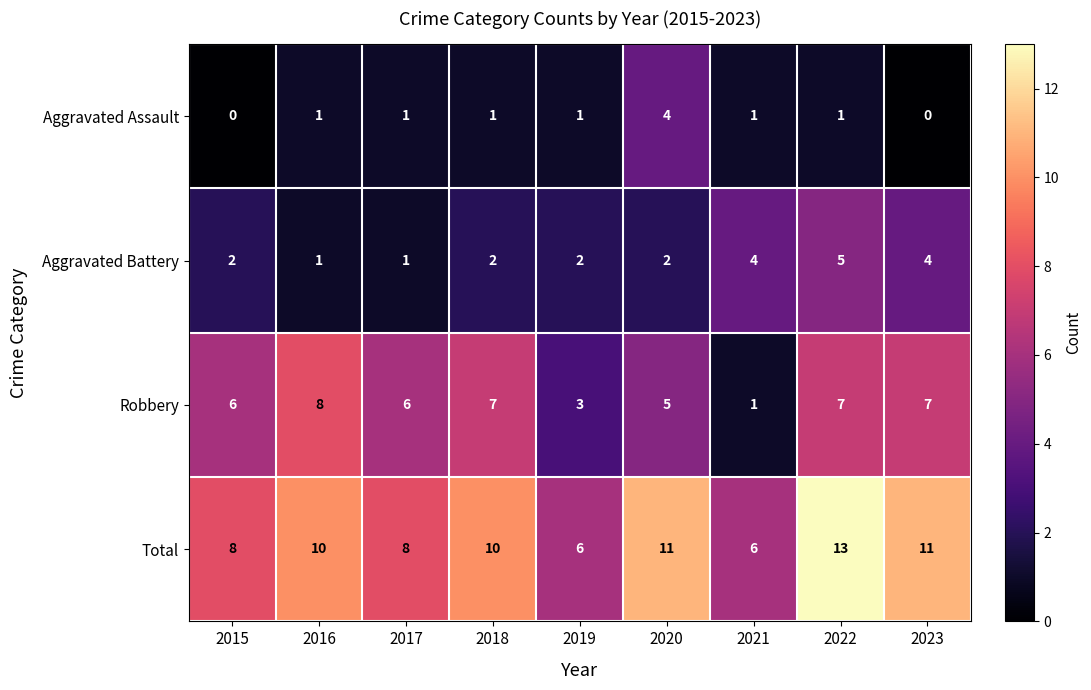

What is the sum of all Aggravated Assault values?

10